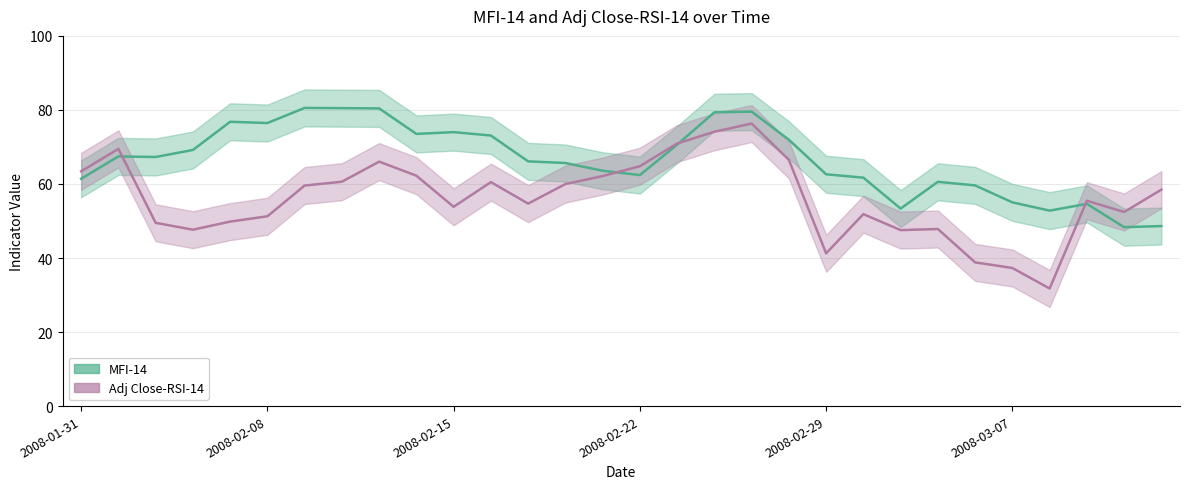

Reading left to right, what are all the values shown in this chart?

MFI-14: 61.4	67.4	67.3	69.2	76.8	76.5	80.5	80.5	80.4	73.5	74.0	73.1	66.1	65.7	63.6	62.4	70.6	79.4	79.5	71.9	62.6	61.7	53.3	60.6	59.6	55.0	52.8	54.6	48.3	48.6
Adj Close-RSI-14: 63.4	69.5	49.5	47.6	49.8	51.3	59.6	60.6	66.0	62.2	53.8	60.5	54.7	60.0	62.1	64.8	70.9	74.1	76.3	66.5	41.3	51.8	47.5	47.8	38.8	37.3	31.8	55.5	52.4	58.5